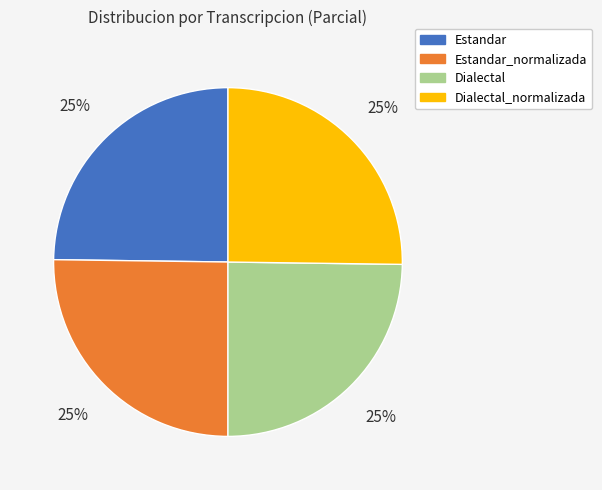

To the nearest percent, what is the average slice percentage?

25%